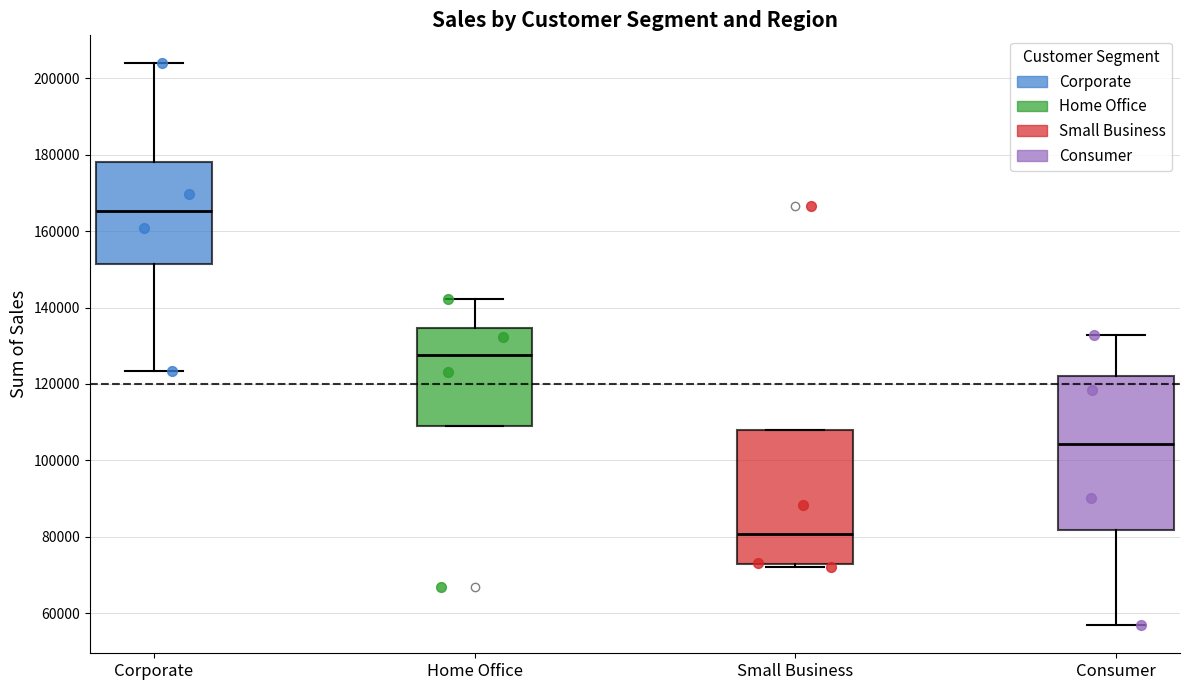

Which box's median line is the lowest?

Small Business